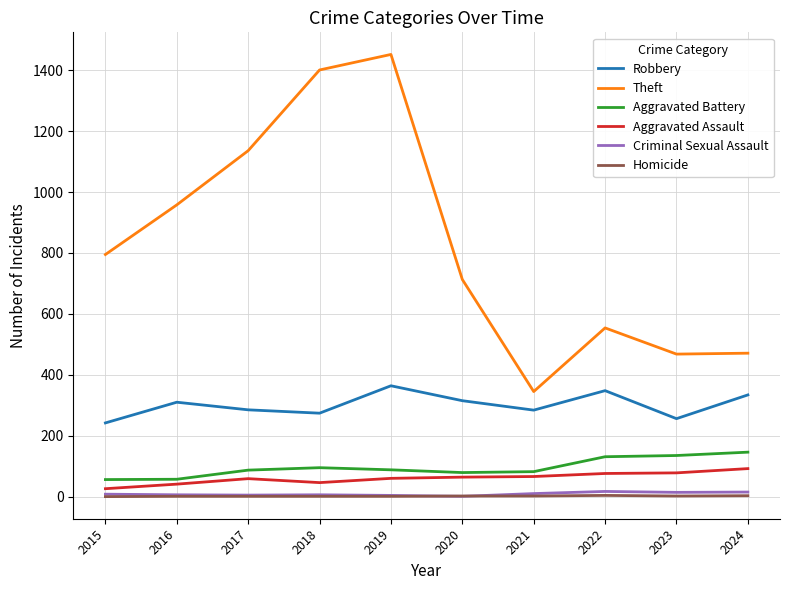

Is the value of Theft at 2021 greater than the value of Robbery at 2017?

Yes